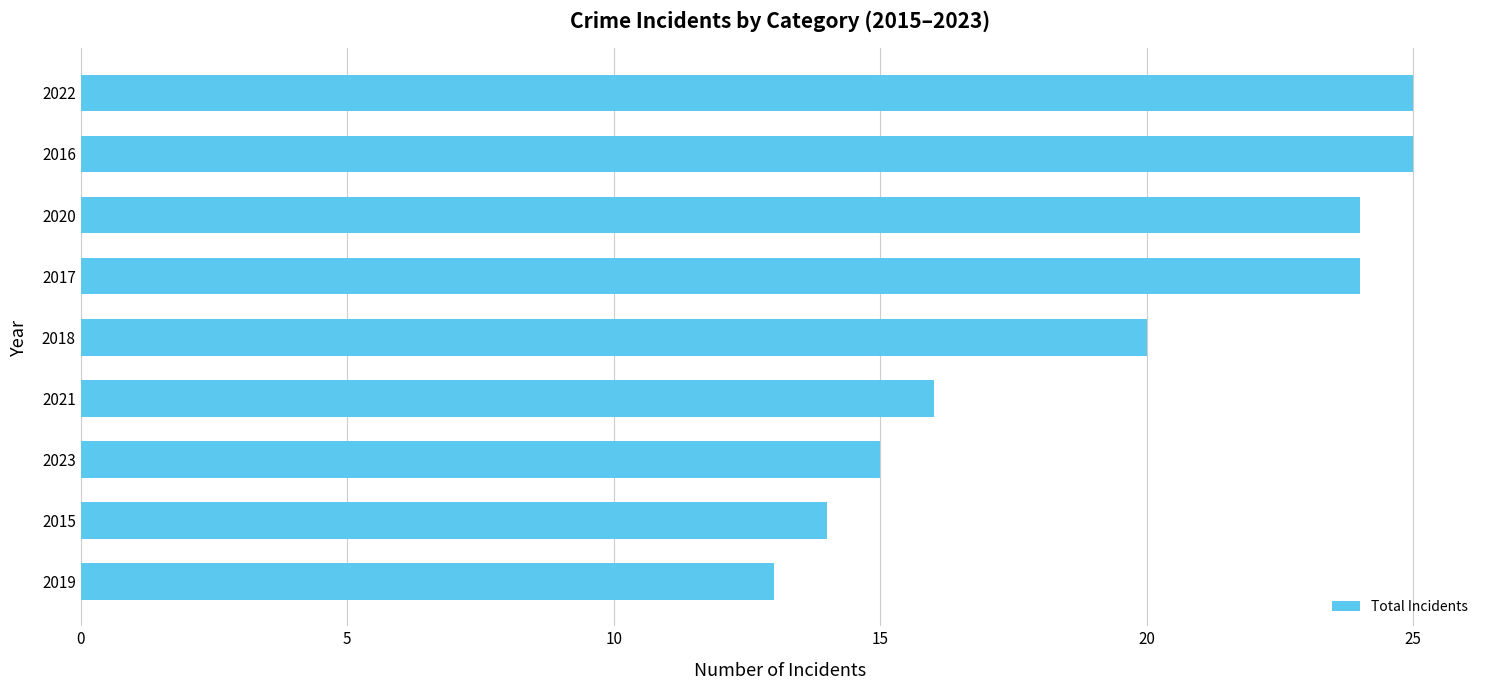

What is the ratio of the value at 2015 to the value at 2019?

1.1